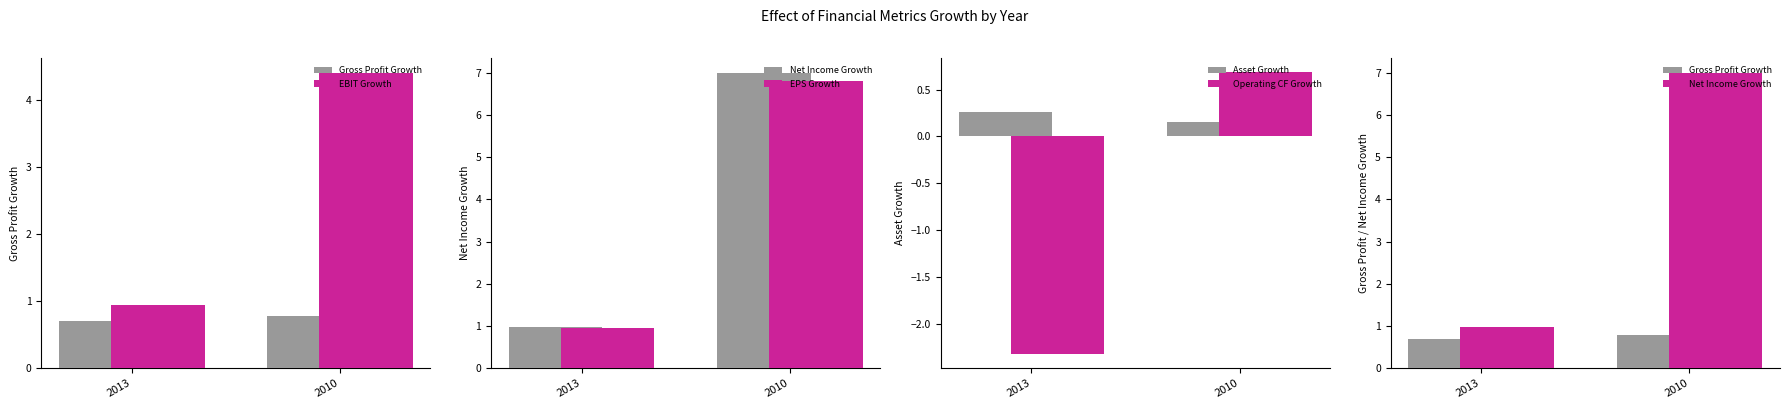

Which category has the lowest value across all series?

2013